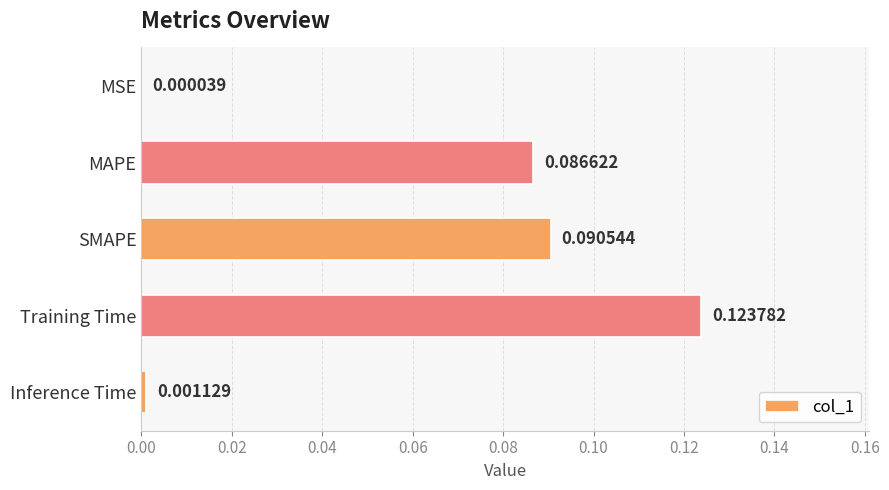

Are the bars horizontal?

Yes